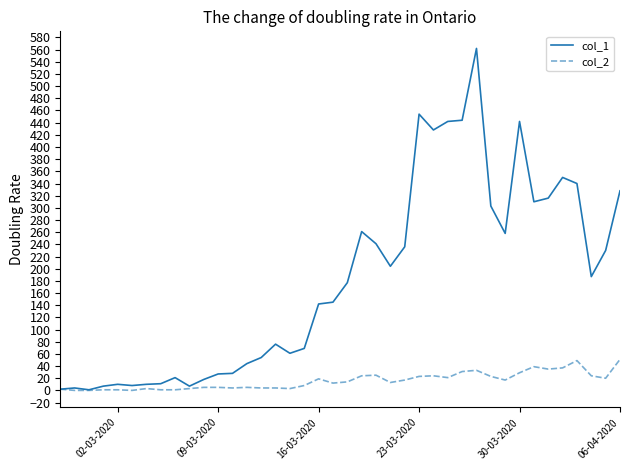

What is the lowest value of the col_1 series?

1